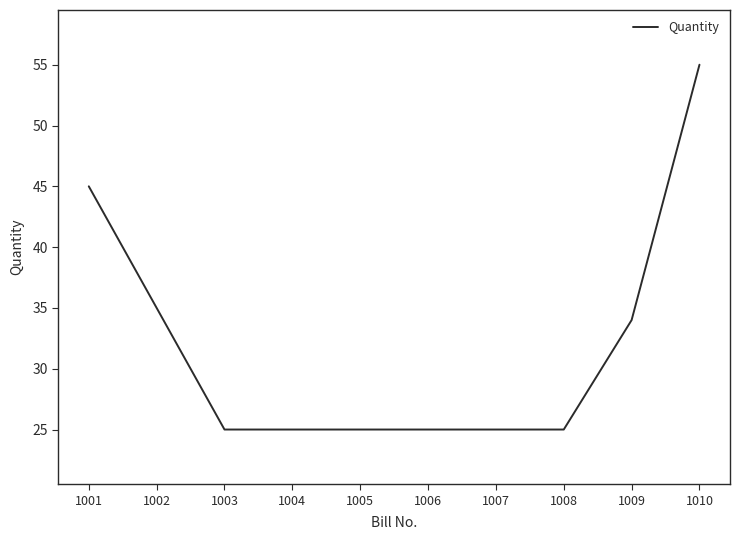

The chart shows a value of 25 at 1007. True or false?

True